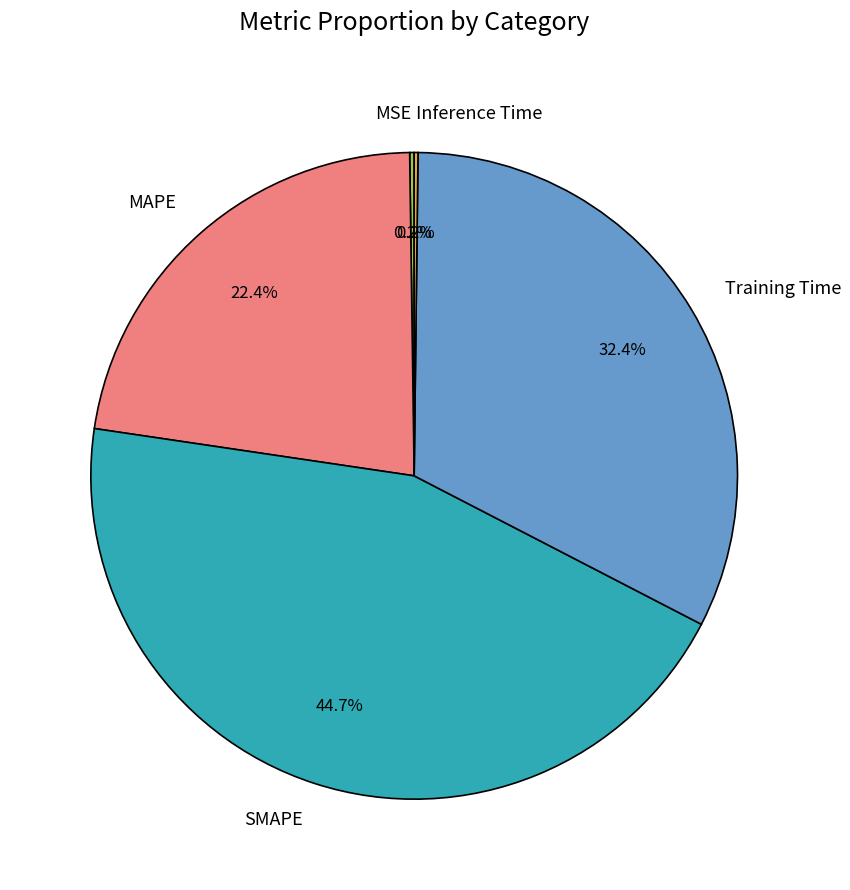

Does SMAPE represent more than half of the total?

No